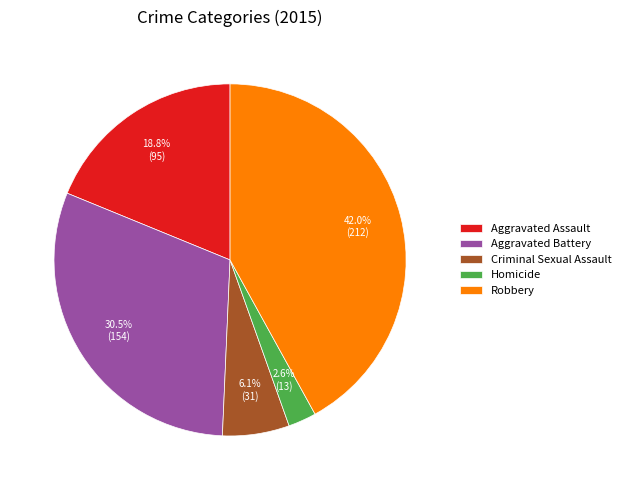

Which category has the biggest portion of the pie?

Robbery